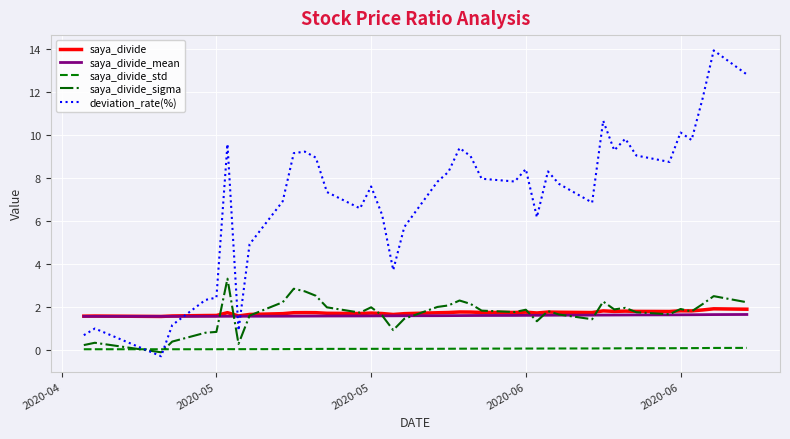

Which series has the largest total across all categories?

deviation_rate(%)